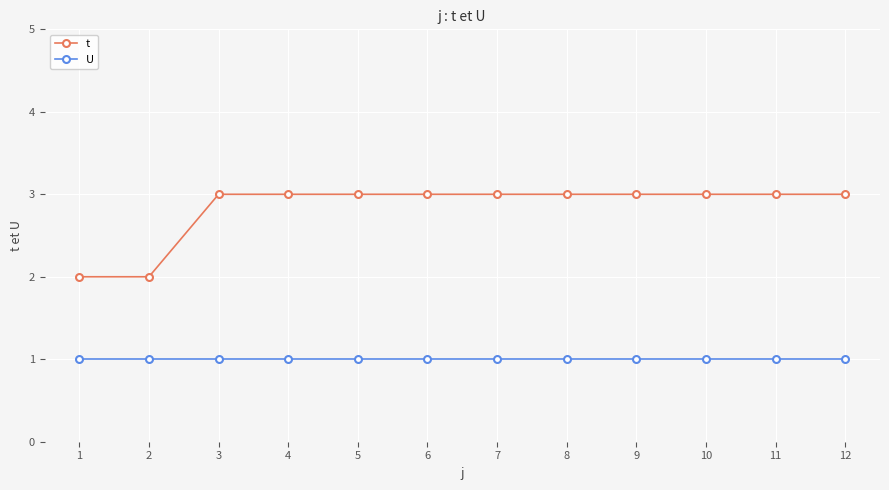

What is the approximate value of t at 12?

3